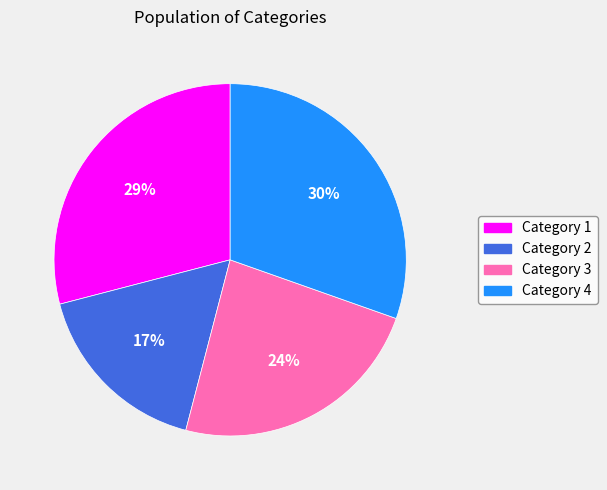

Is the sum of Category 1 and Category 4 greater than half?

Yes